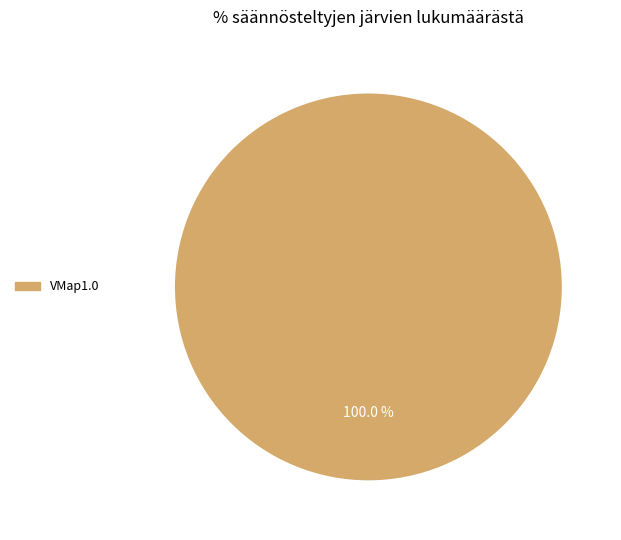

Rank the categories by value from highest to lowest.

VMap1.0